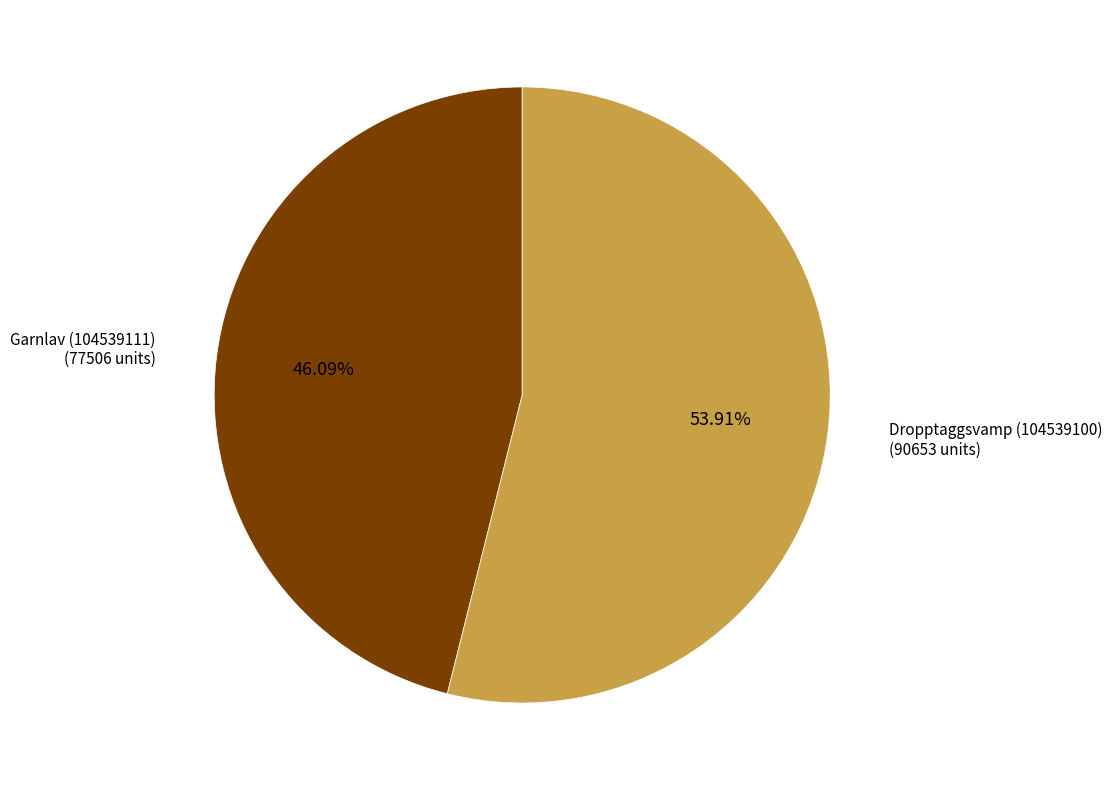

Is there any slice that represents more than half of the pie?

Yes